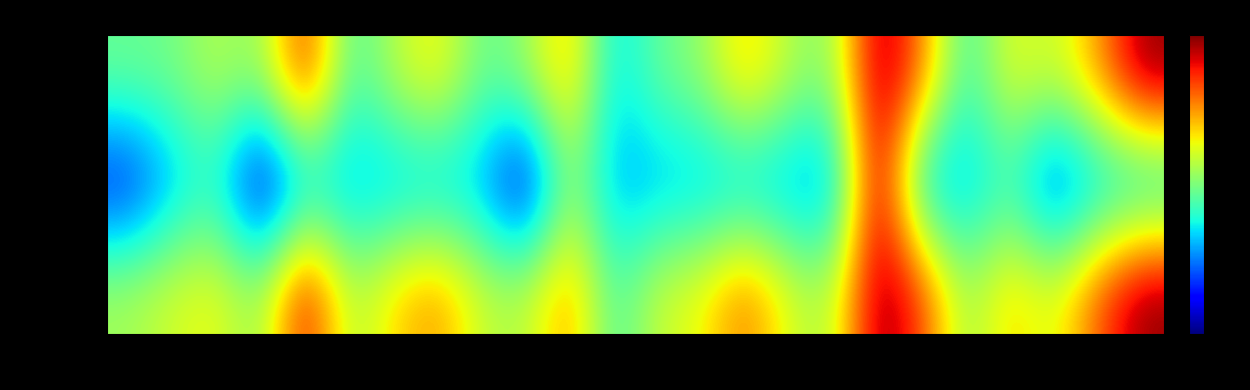

Which series has the widest spread of values?

kappa